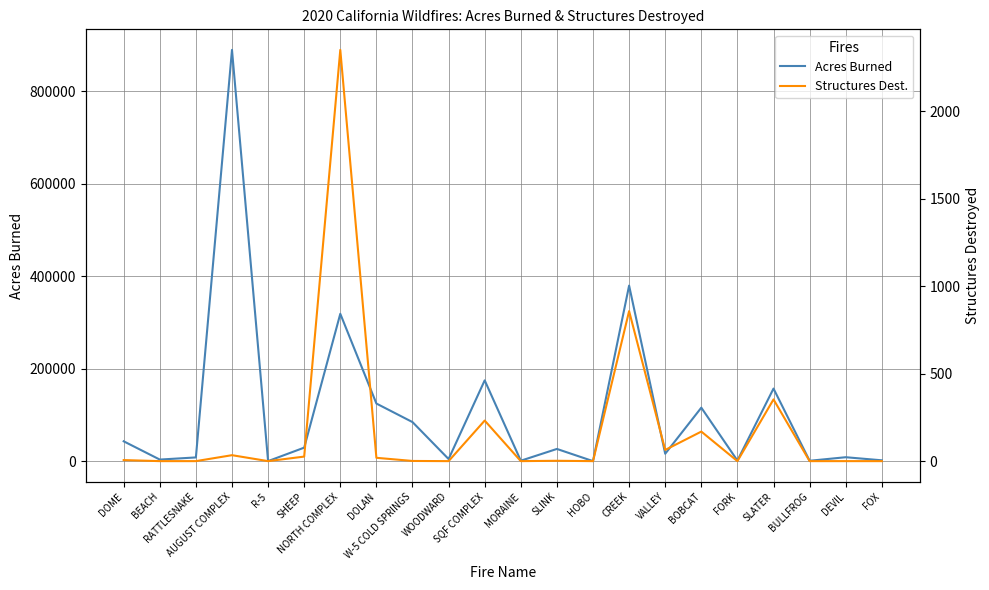

What is the maximum value shown in the chart?

889467